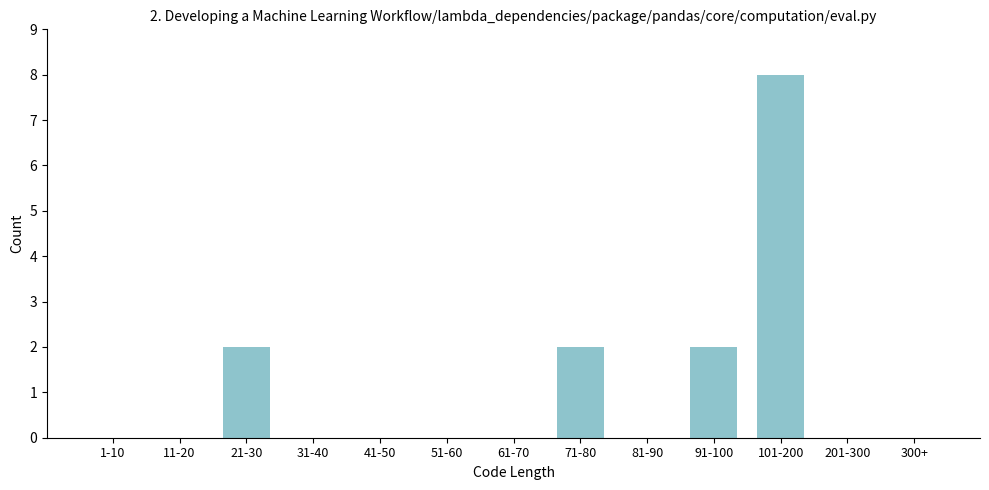

Reading left to right, list all the values displayed in this chart.

1-10=0	11-20=0	21-30=2	31-40=0	41-50=0	51-60=0	61-70=0	71-80=2	81-90=0	91-100=2	101-200=8	201-300=0	300+=0